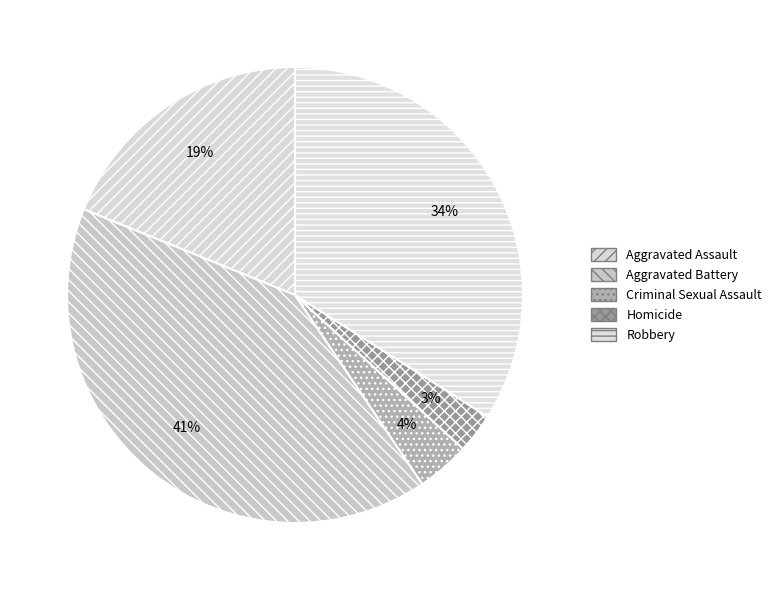

How many segments does this pie chart have?

5